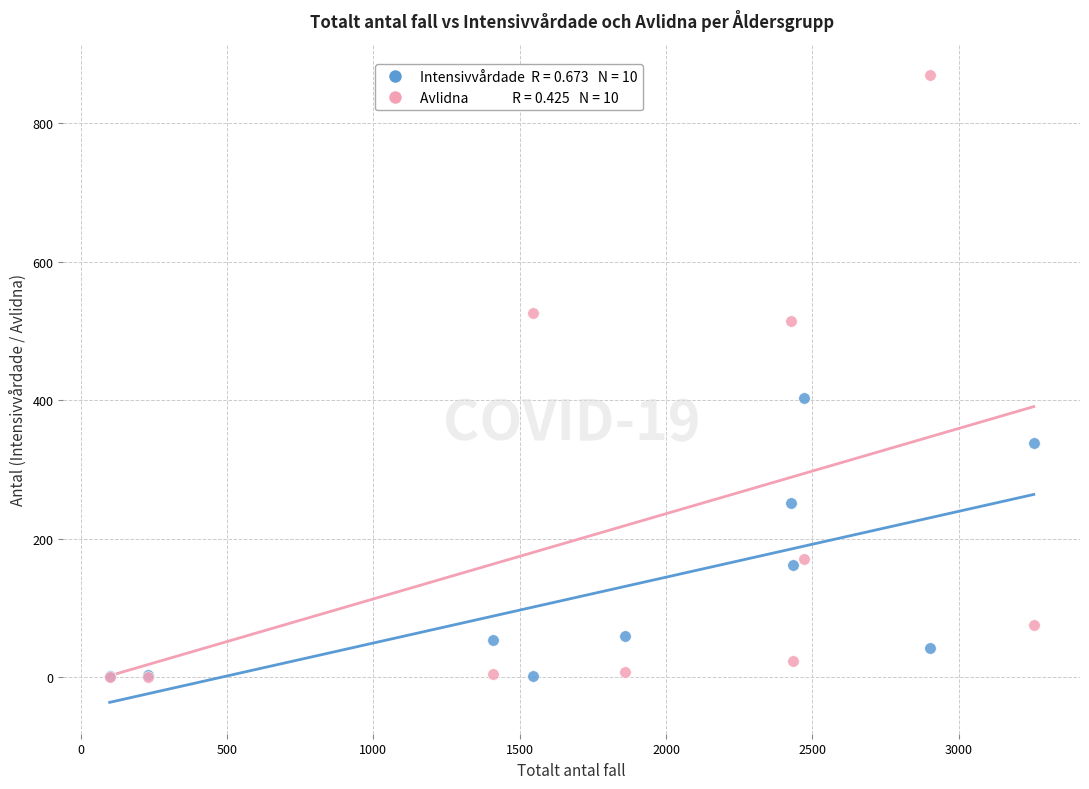

Across all series, what Y value is closest to 435?

404